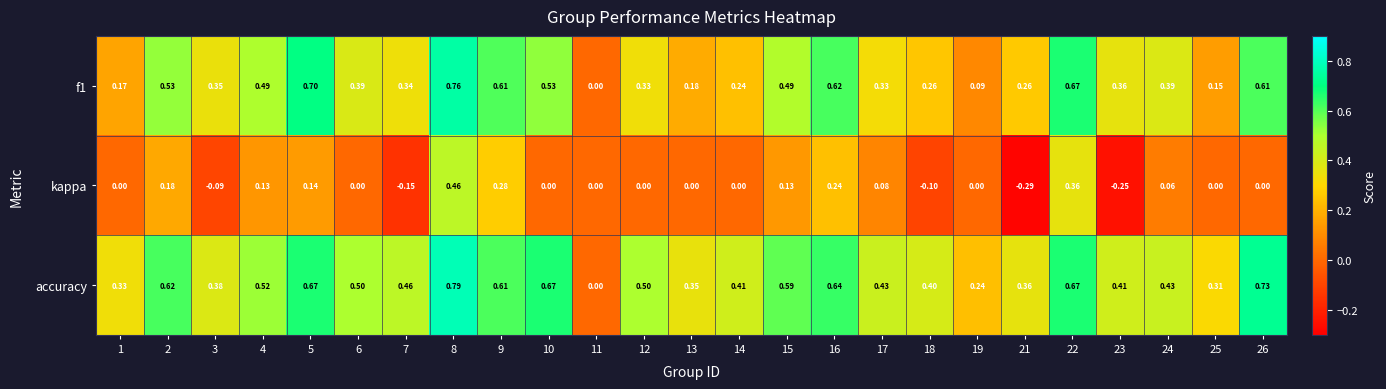

Which series has the largest total across all categories?

accuracy